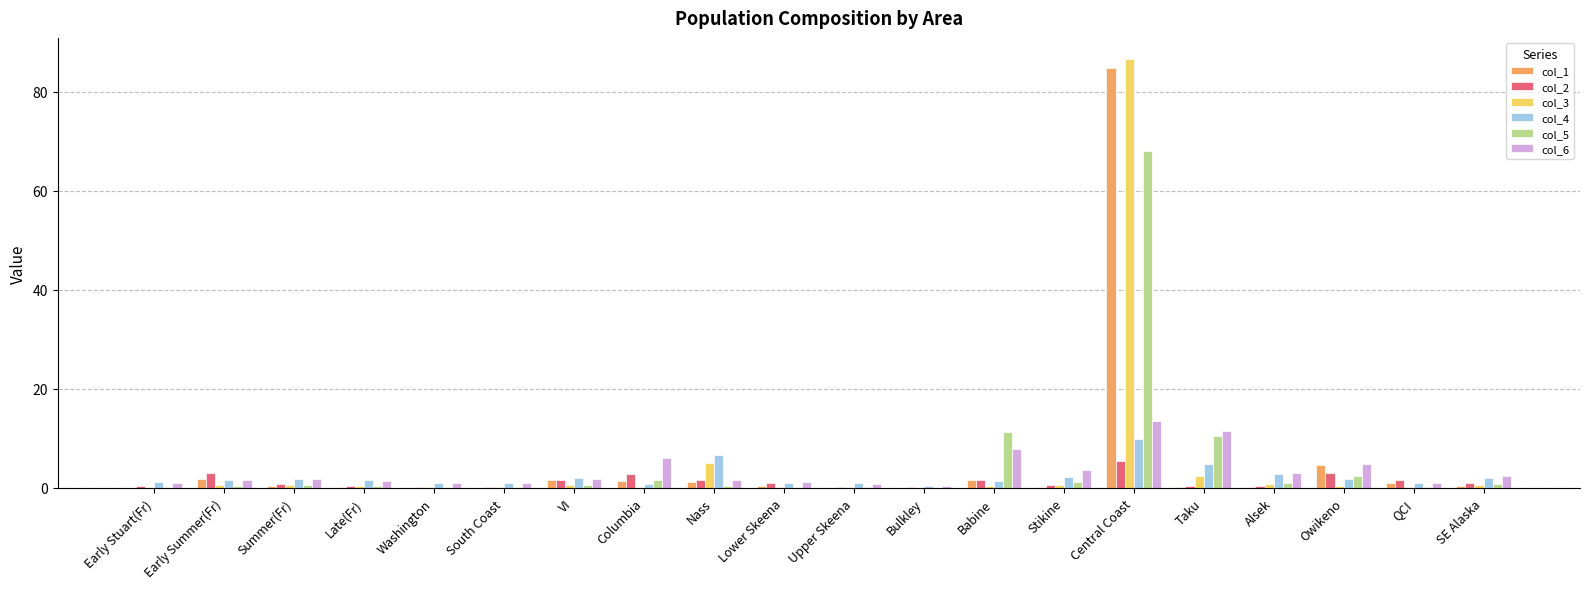

How many groups of bars are there?

20